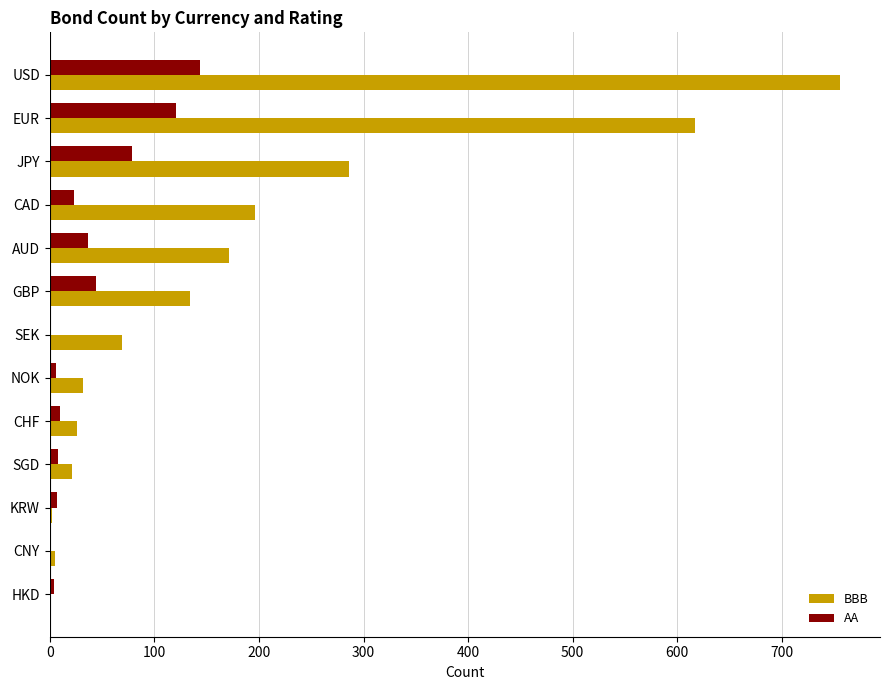

Where is BBB nearest to the value 378?

JPY